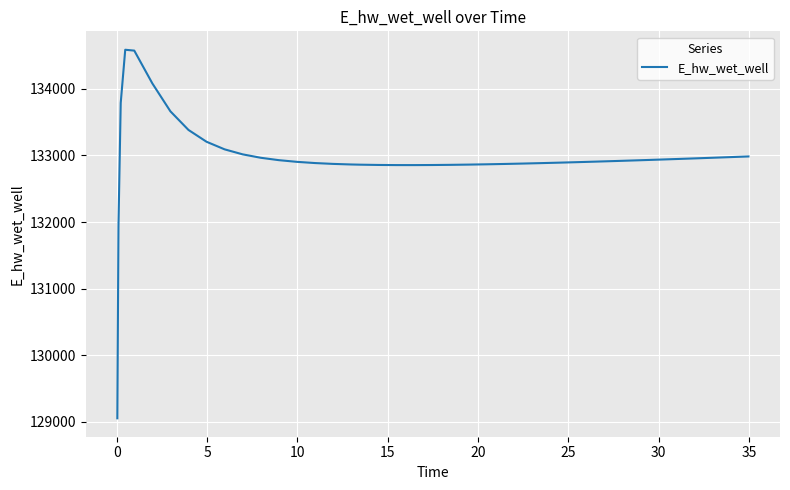

What is the minimum value shown in the chart?

129054.3